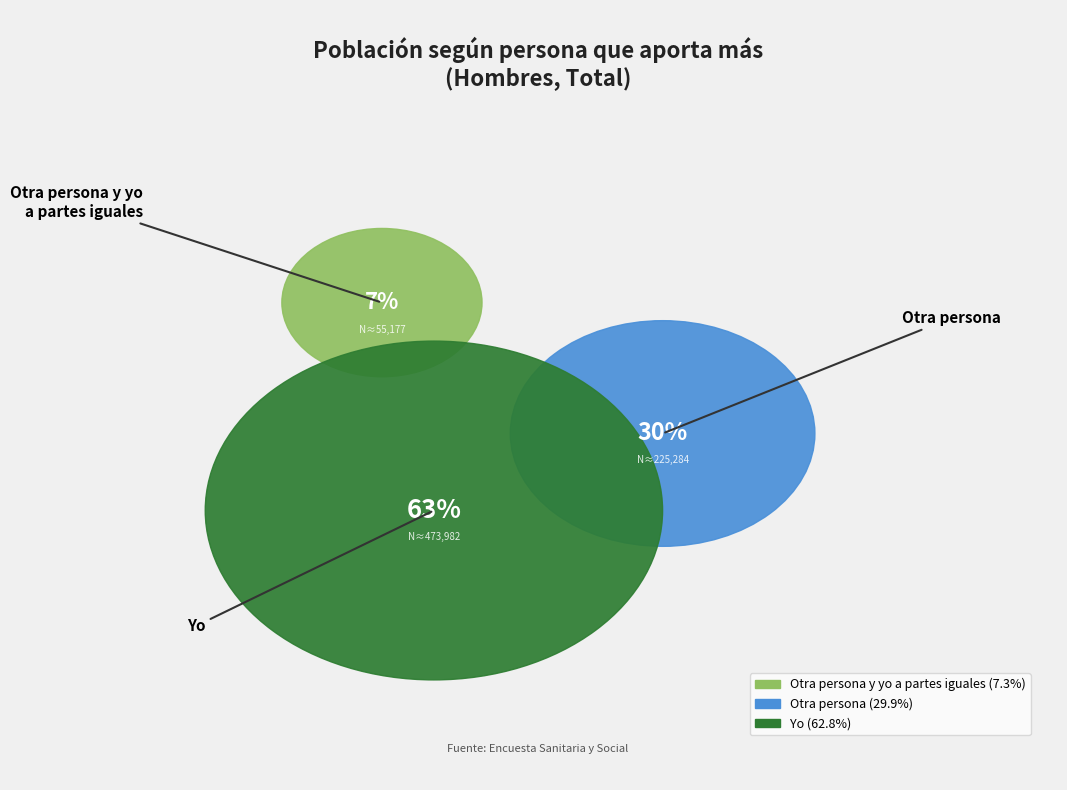

To the nearest percent, what portion does Yo represent?

63%